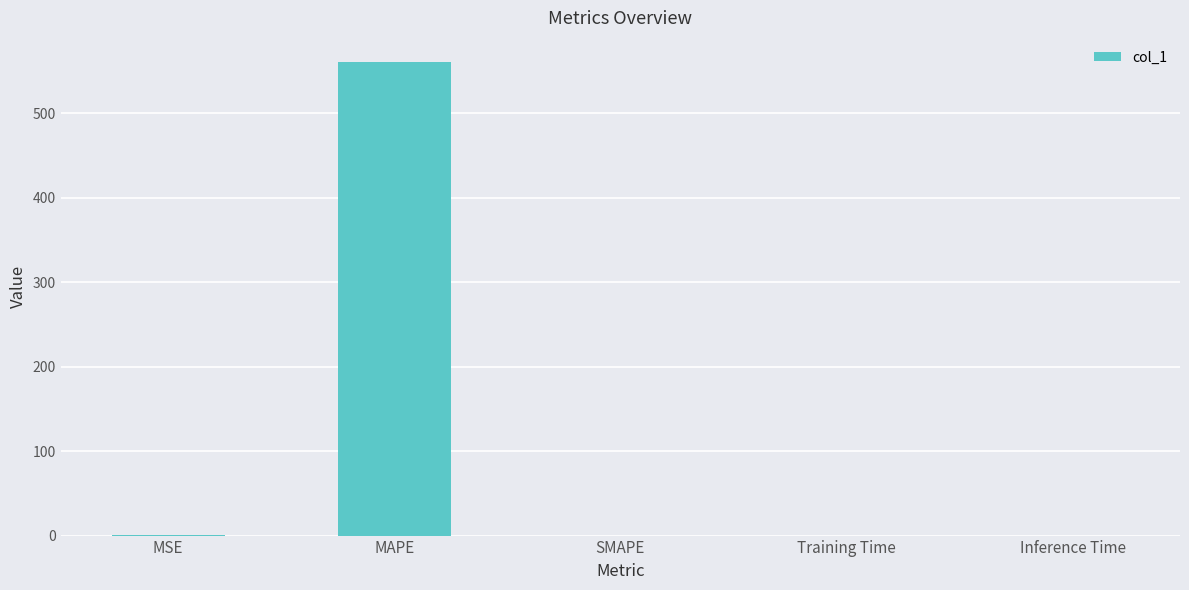

The chart shows a value of 252.3 at SMAPE. True or false?

False